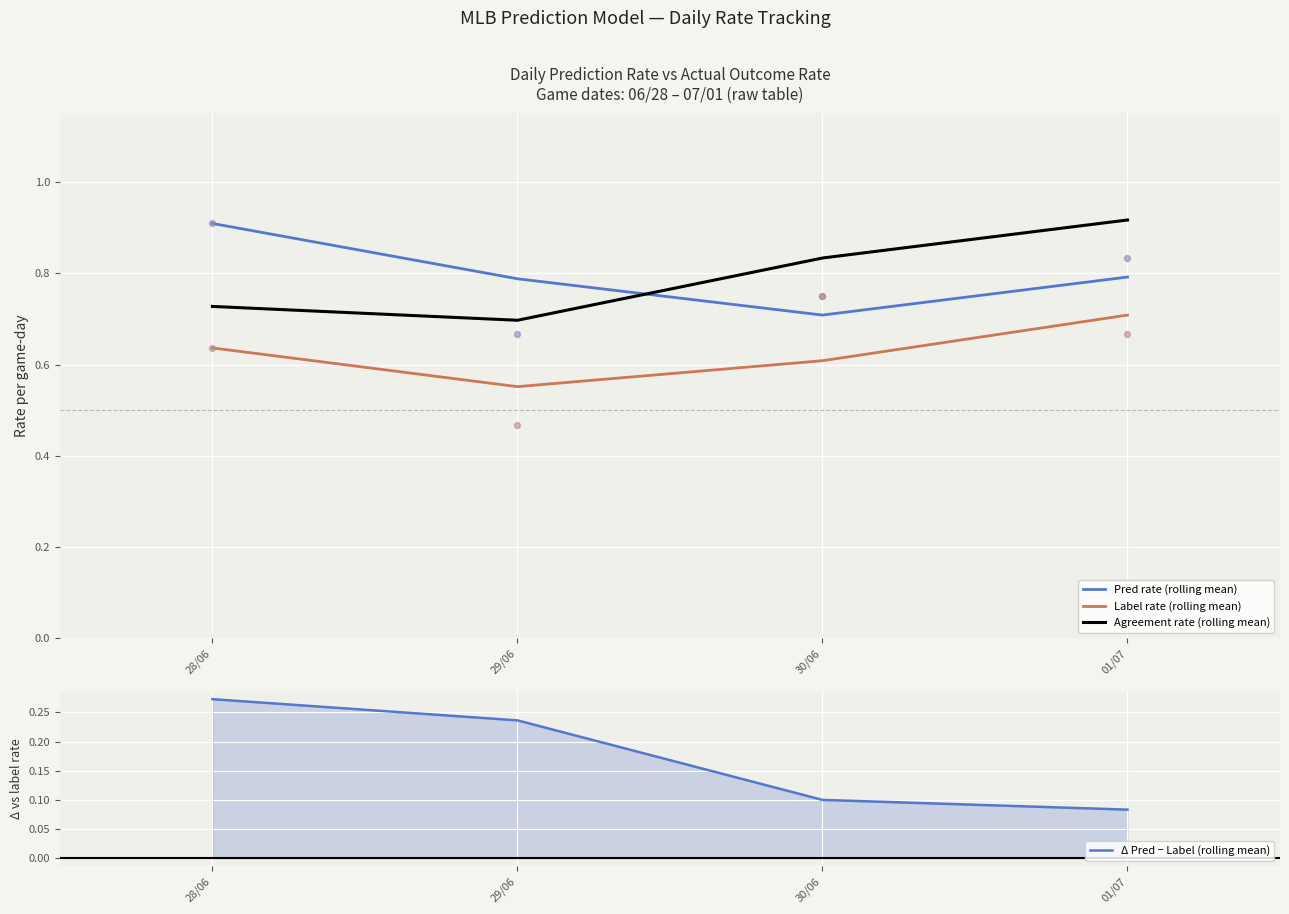

Which series contains the lowest Y value?

Δ Pred − Label (rolling mean)